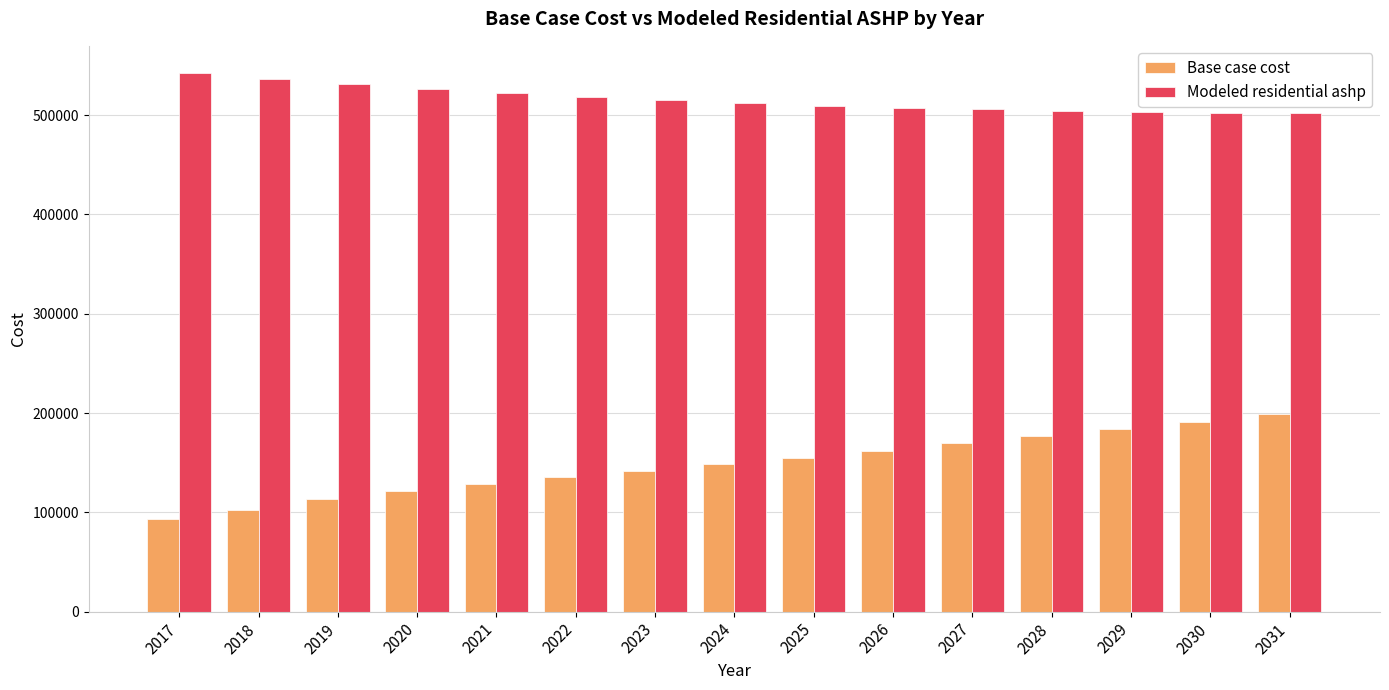

Which series changed the most between 2019 and 2028?

Base case cost